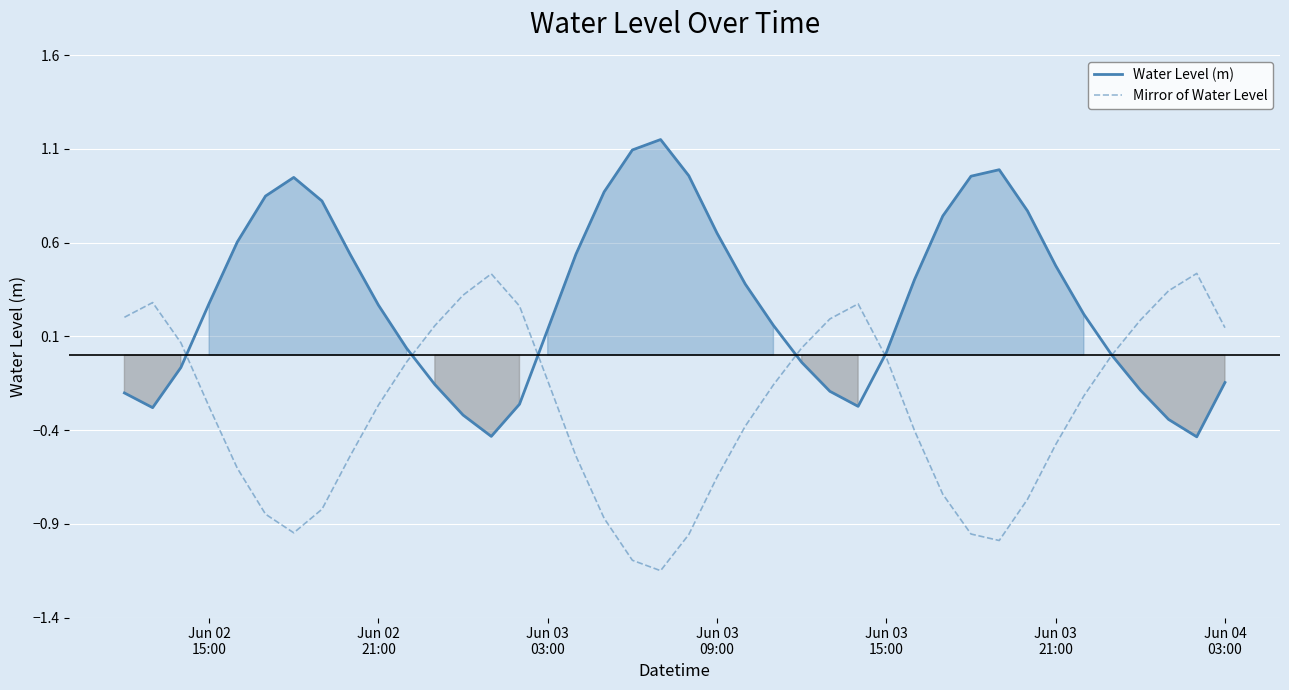

At how many categories does at least one series exceed 0?

40